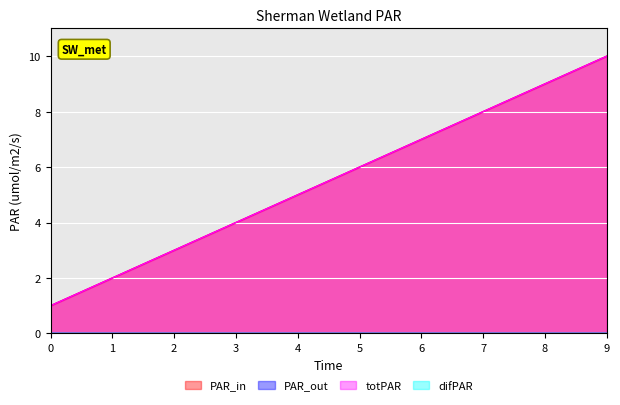

True or false: PAR_in has a value of 2 at 3.

False